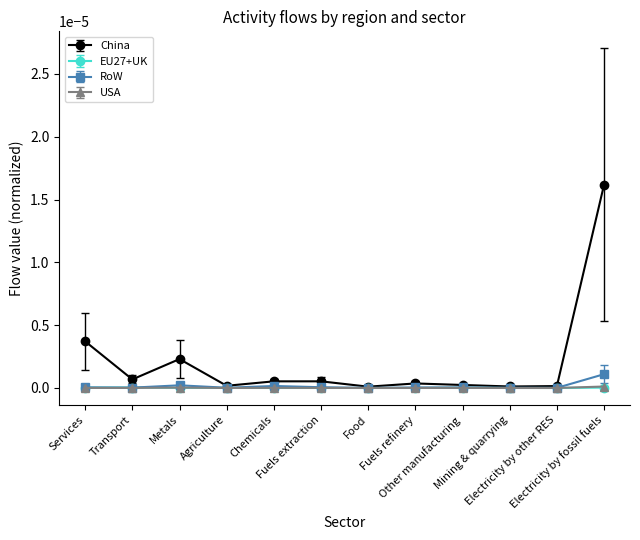

True or false: China and RoW cross at least once.

False